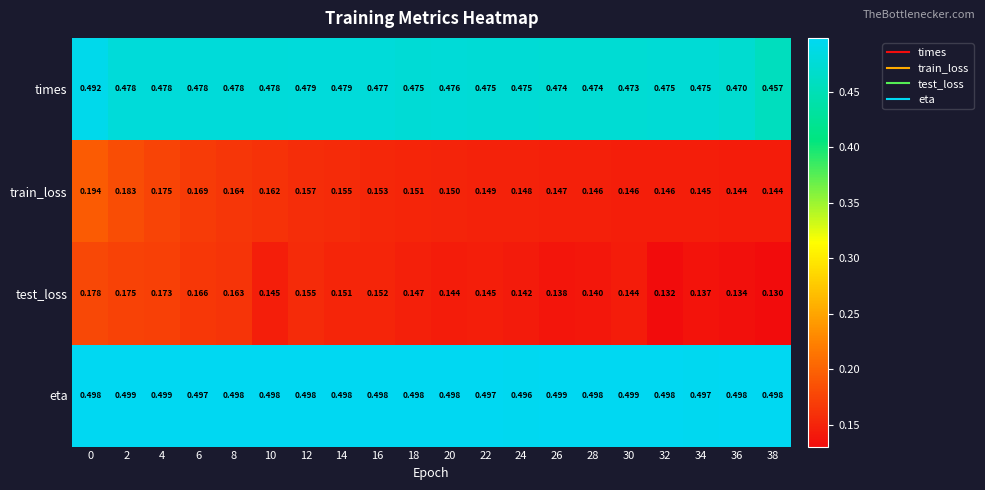

Is the value of eta at 26 greater than the value of train_loss at 26?

Yes